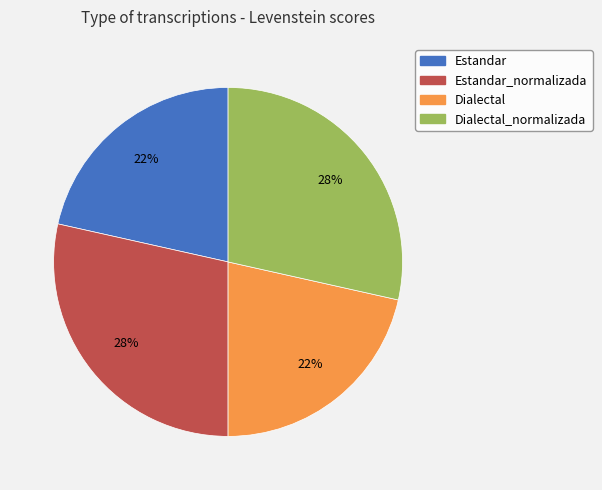

Is it true that Dialectal_normalizada is 37% of the pie?

False